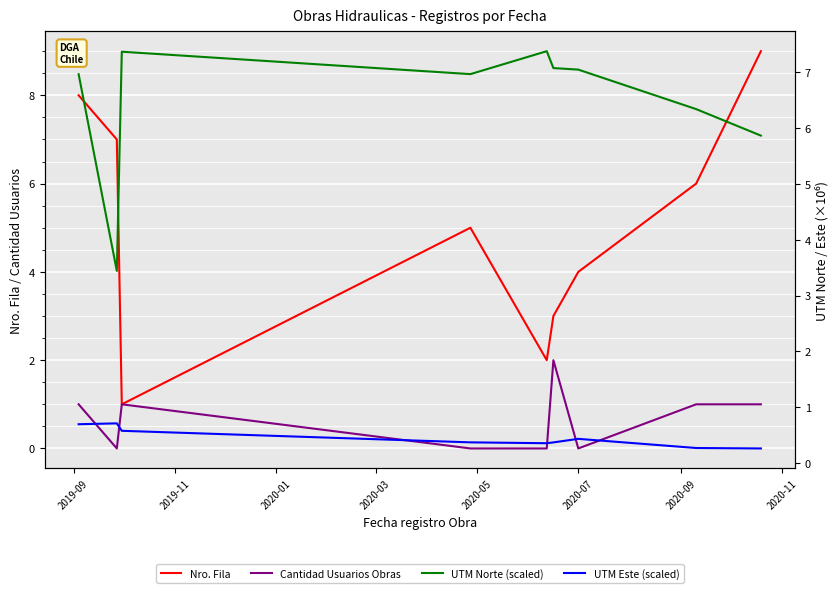

How many data points in Cantidad Usuarios Obras are above 1?

1